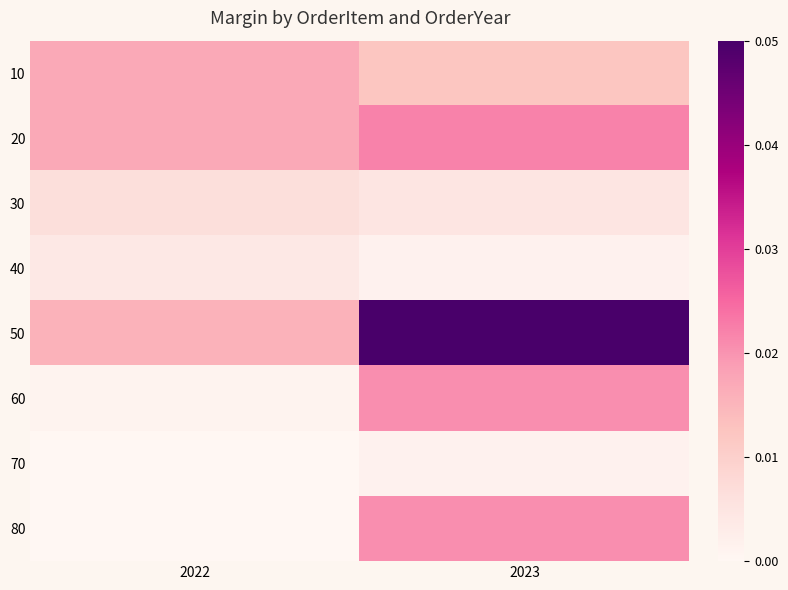

Between 2022 and 2023, which is larger?

2022